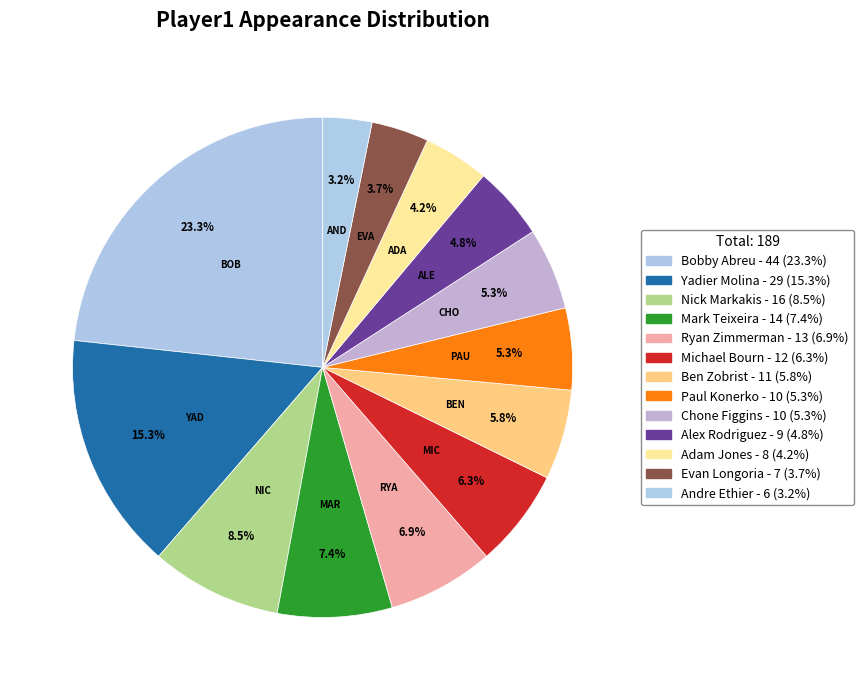

Rank the categories by value from lowest to highest.

Andre Ethier, Evan Longoria, Adam Jones, Alex Rodriguez, Paul Konerko, Chone Figgins, Ben Zobrist, Michael Bourn, Ryan Zimmerman, Mark Teixeira, Nick Markakis, Yadier Molina, Bobby Abreu